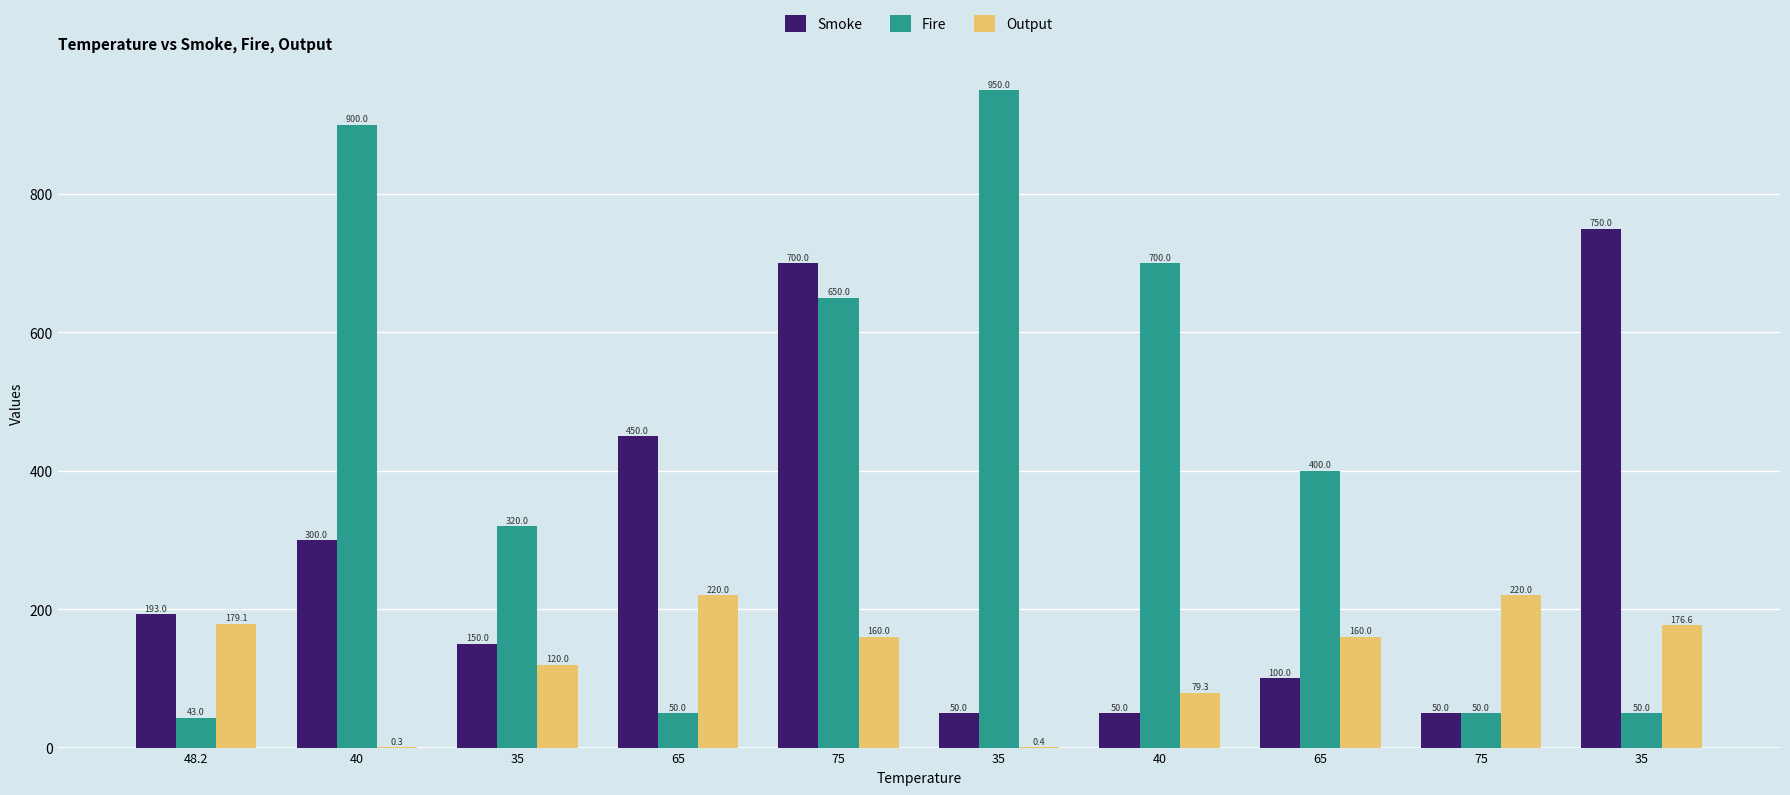

What are all the series names shown in the legend?

Smoke, Fire, Output